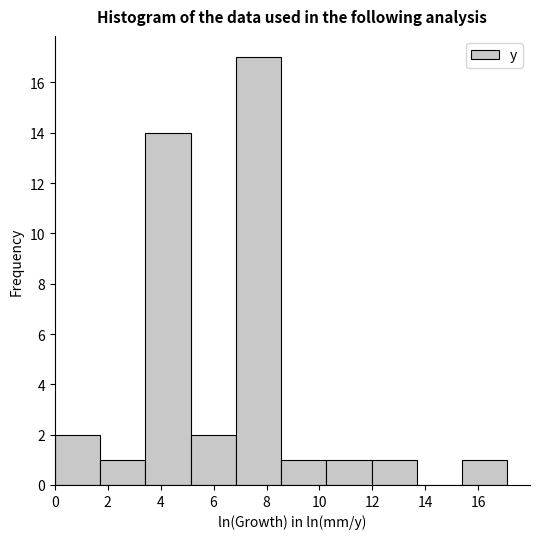

Reading left to right, list every bar in this chart as the range it spans on the x-axis followed by its height. Neither the bar edges nor the heights are printed on the chart, so give them approximately, as read against the axes.

0.0 to 1.8: 2
1.8 to 3.4: 1
3.4 to 5.2: 14
5.2 to 6.8: 2
6.8 to 8.6: 17
8.6 to 10.2: 1
10.2 to 12.0: 1
12.0 to 13.6: 1
13.6 to 15.4: 0
15.4 to 17.2: 1